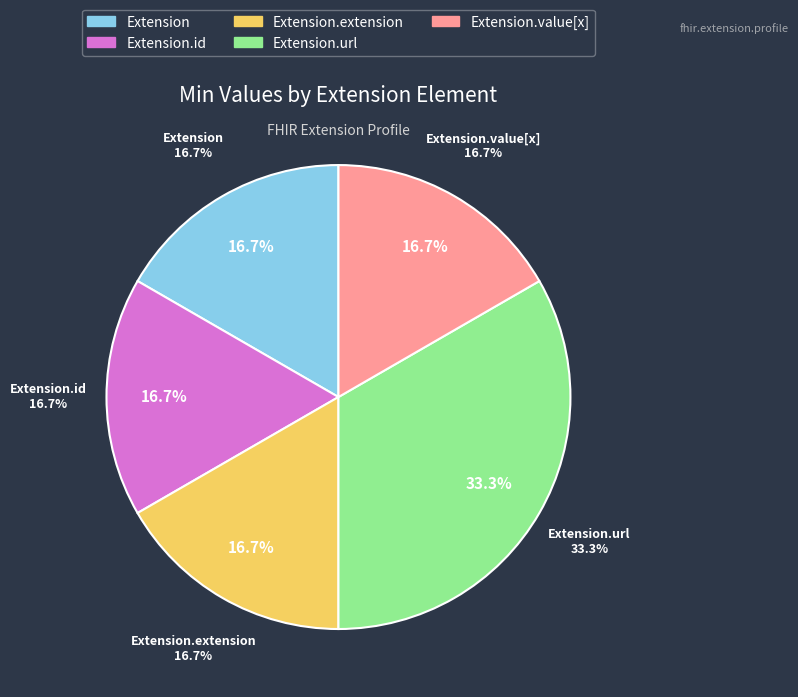

How many slices are in this pie chart?

5